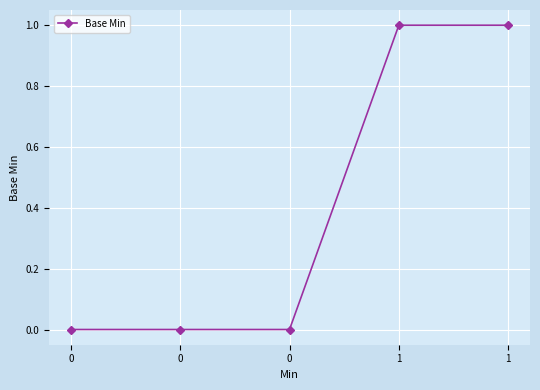

Rank the categories by value from lowest to highest.

0, 0, 0, 1, 1